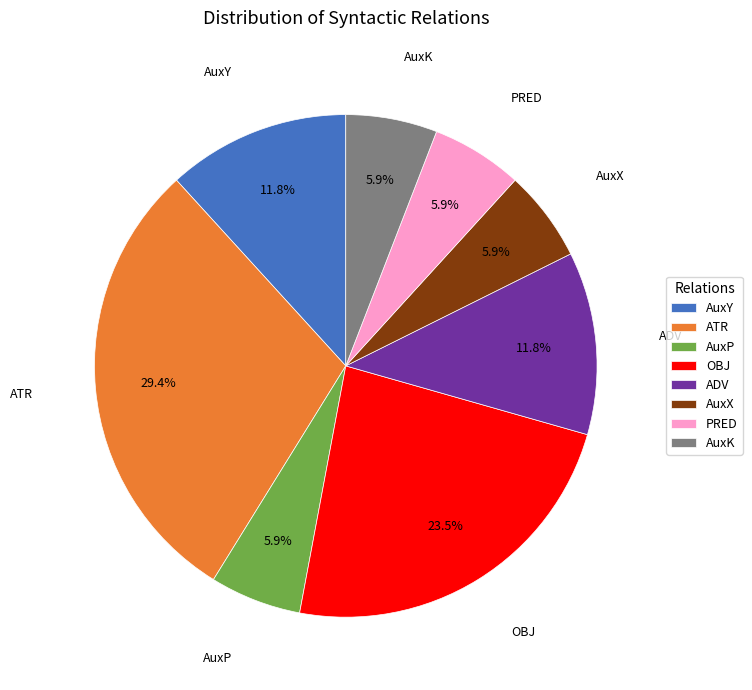

What percentage is the AuxY slice, to the nearest percent?

12%